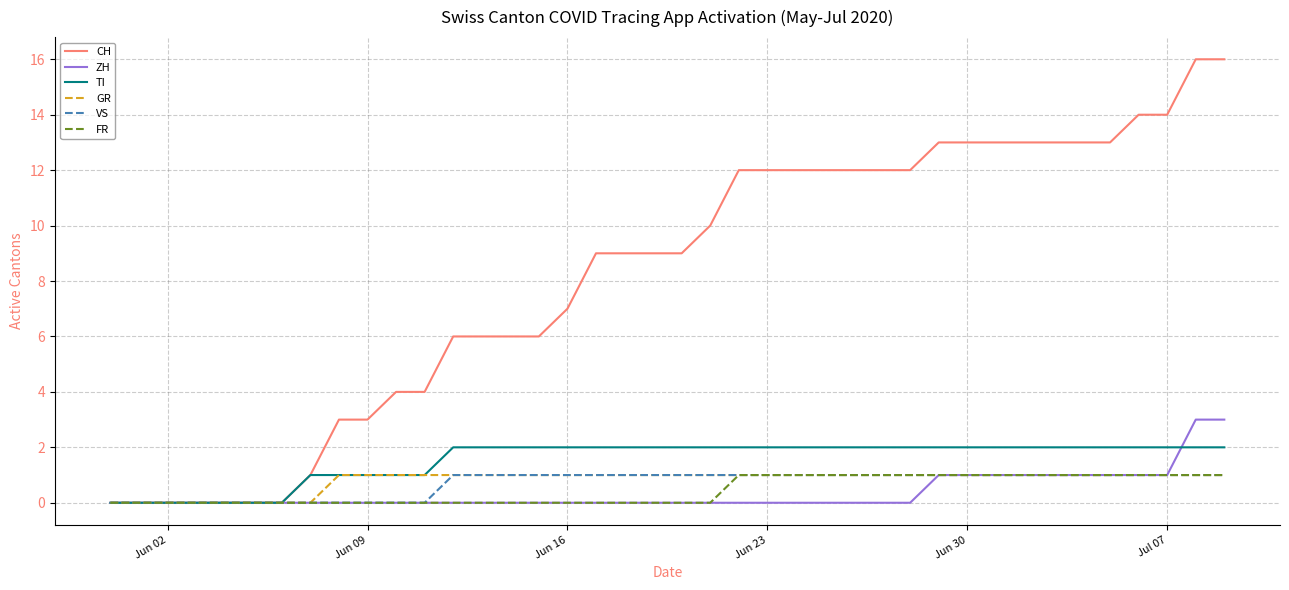

Which series has the largest total across all categories?

CH